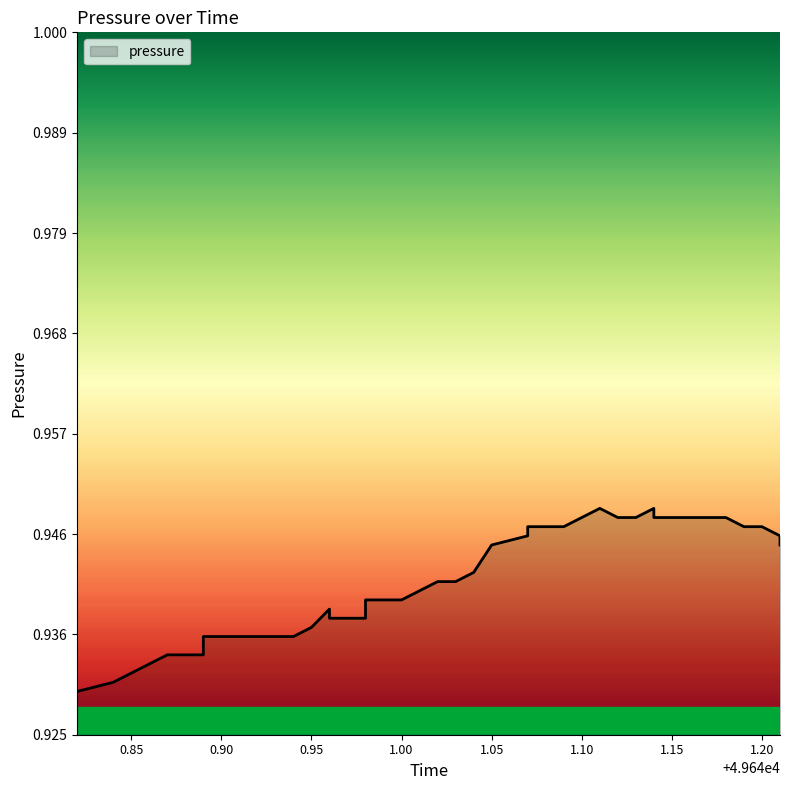

Does the chart have visible grid lines?

No